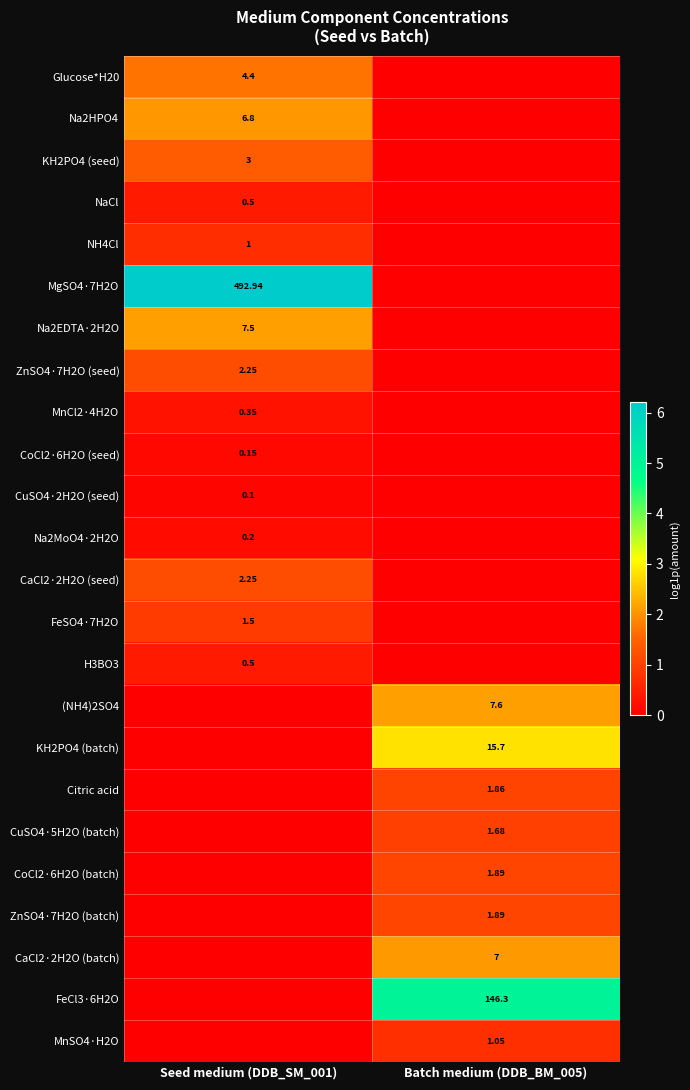

Is the value of FeCl3·6H2O at Batch medium (DDB_BM_005) greater than the value of CaCl2·2H2O (seed) at Seed medium (DDB_SM_001)?

Yes